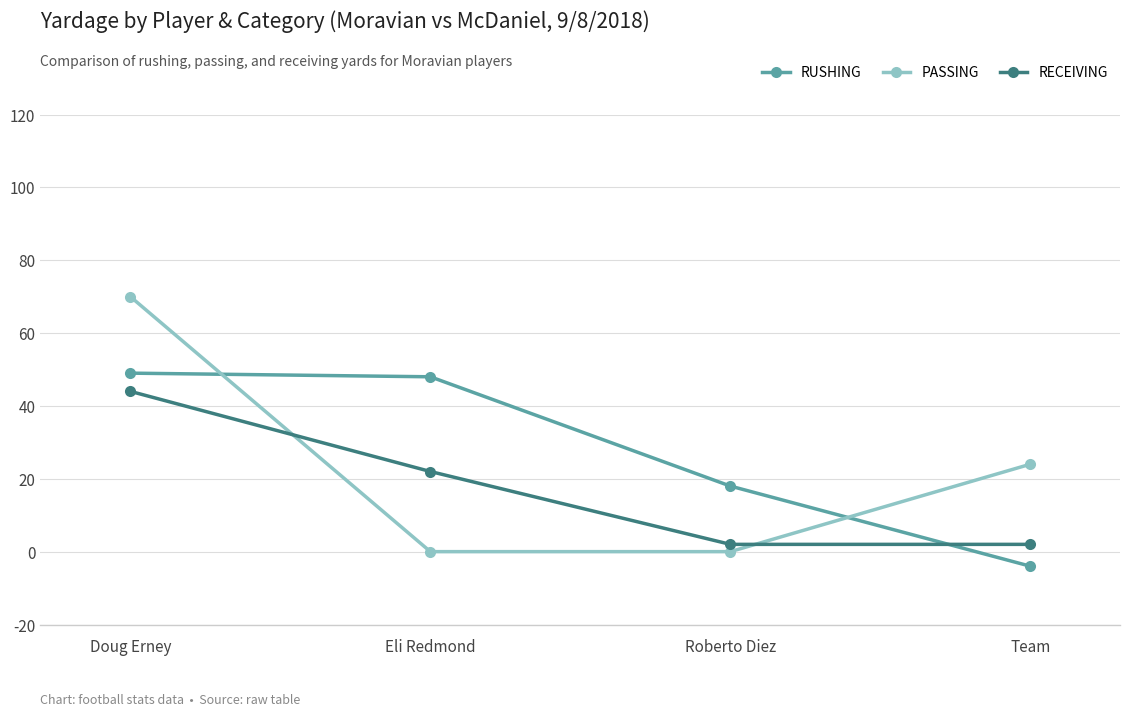

True or false: PASSING has a value of 19 at Doug Erney.

False